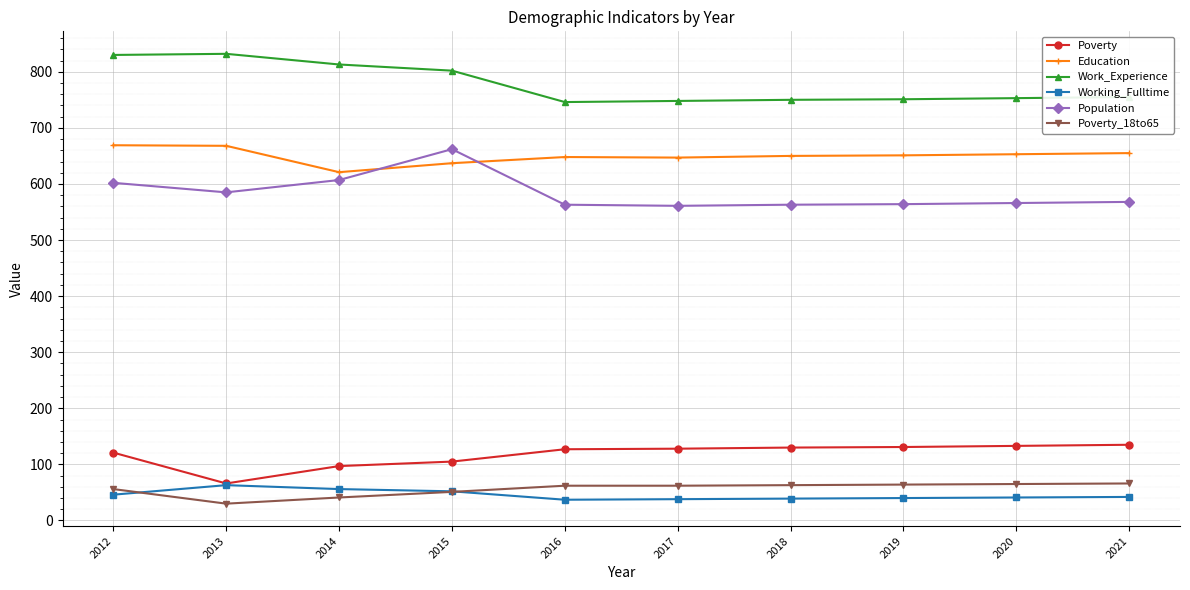

Is the value of Education at 2014 greater than the value of Working_Fulltime at 2014?

Yes